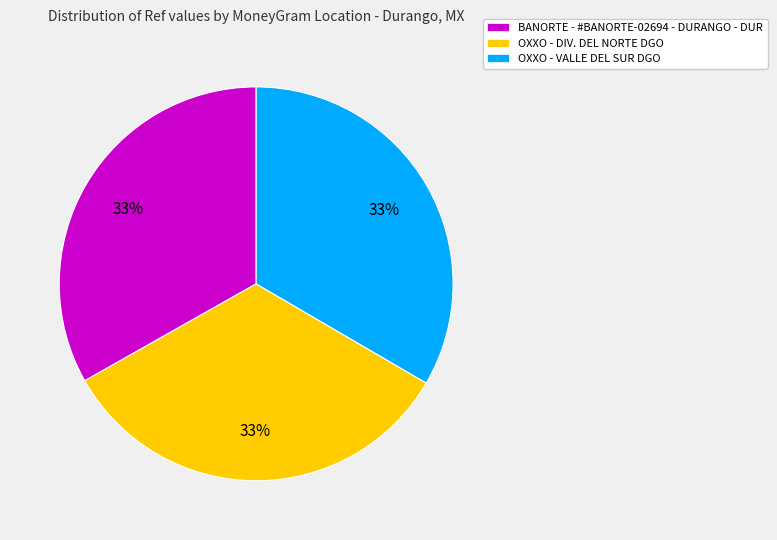

Does OXXO - DIV. DEL NORTE DGO represent more than half of the total?

No